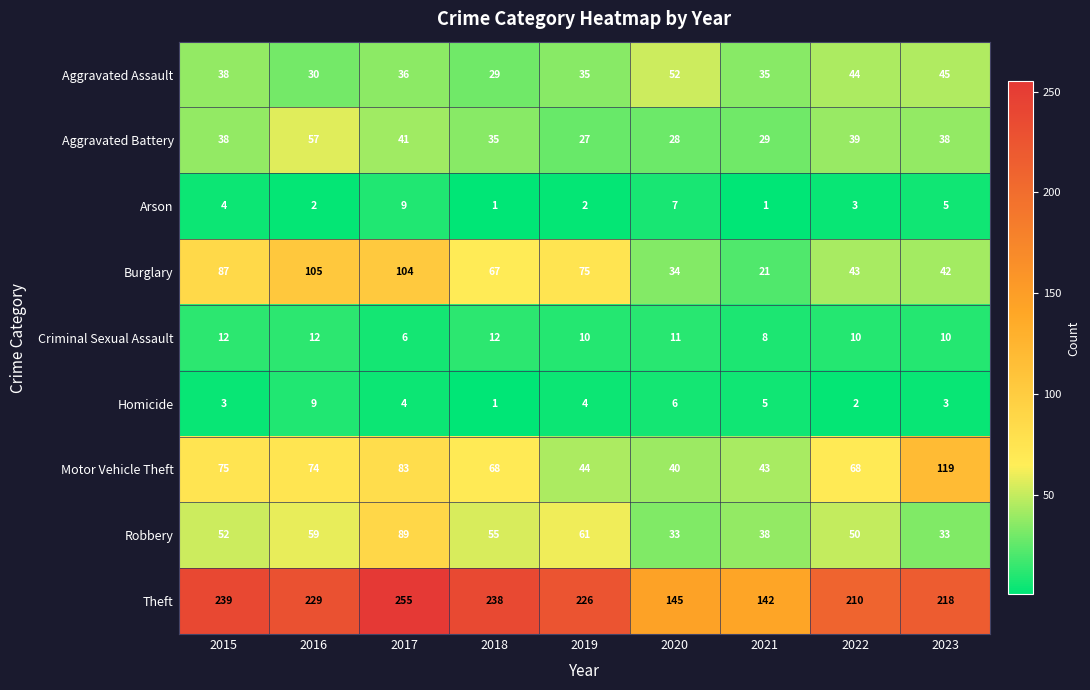

Which series has the largest range (max minus min)?

Theft